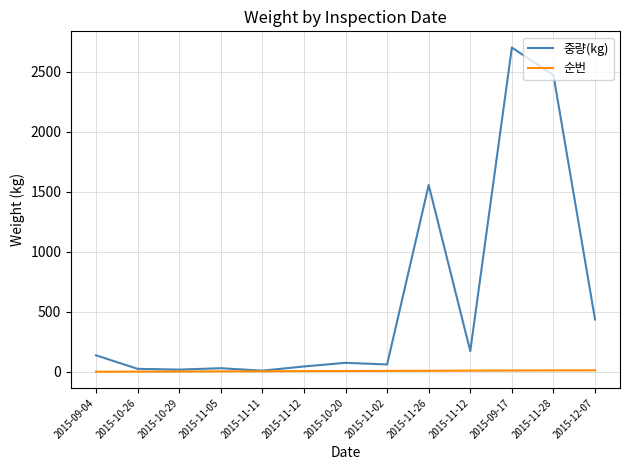

True or false: 중량(kg) has a value of 116.5 at 2015-12-07.

False